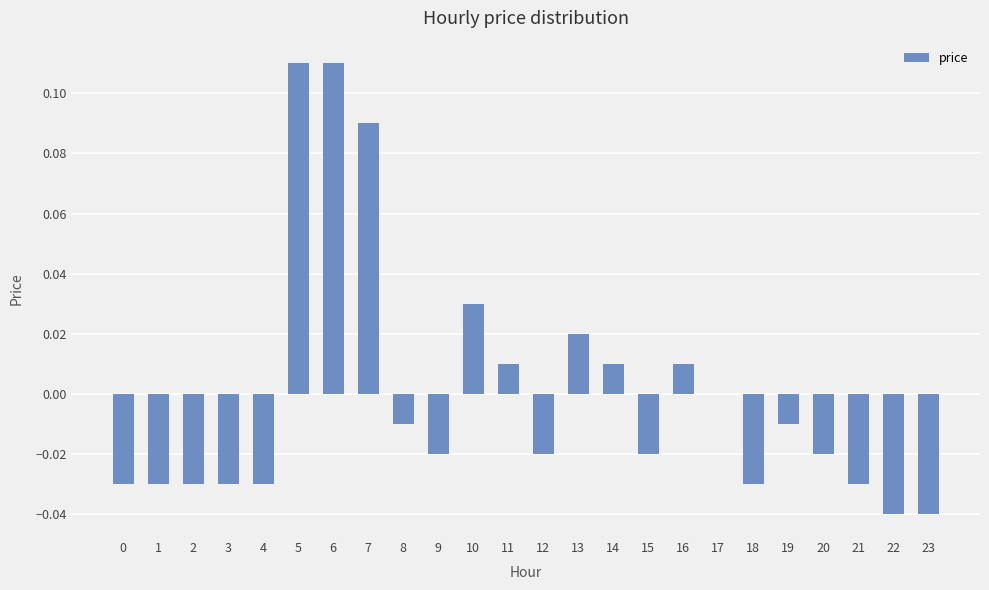

Which has a higher value, 4 or 23?

4